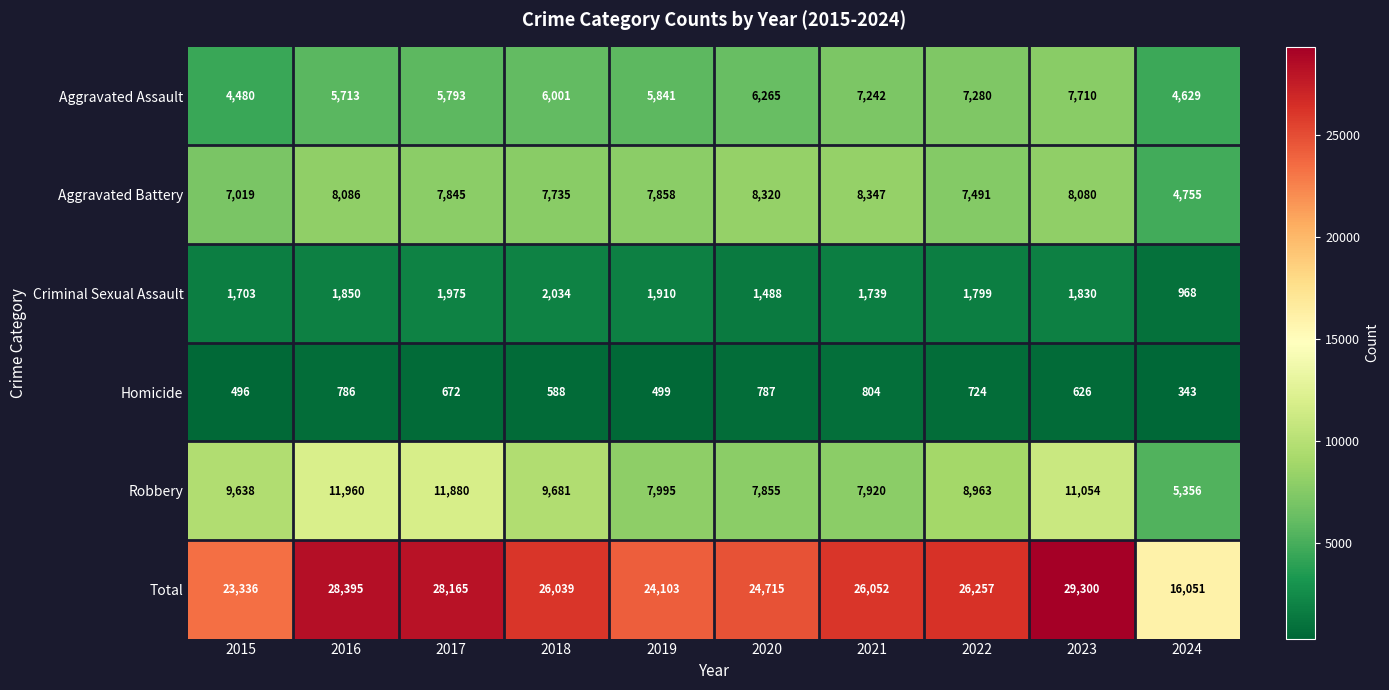

What is the smallest value displayed?

343